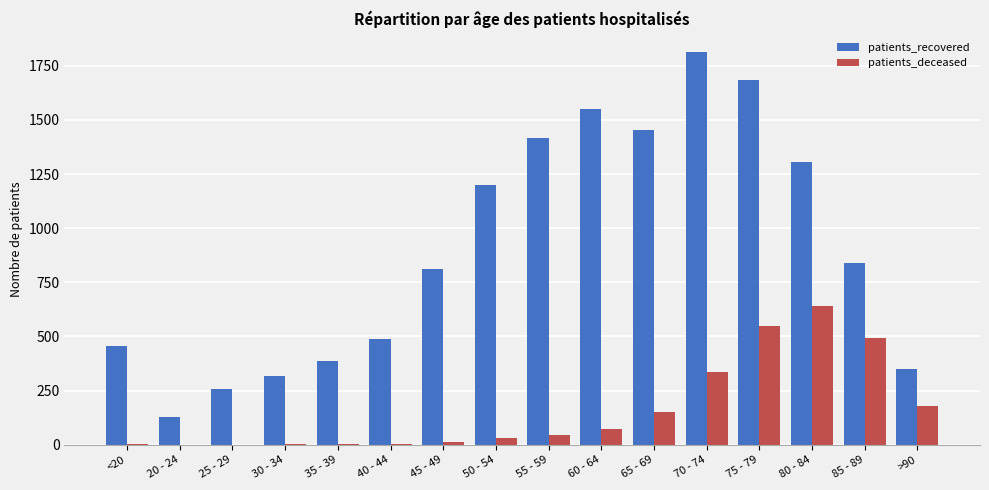

Which series changed the most between 40 - 44 and 60 - 64?

patients_recovered